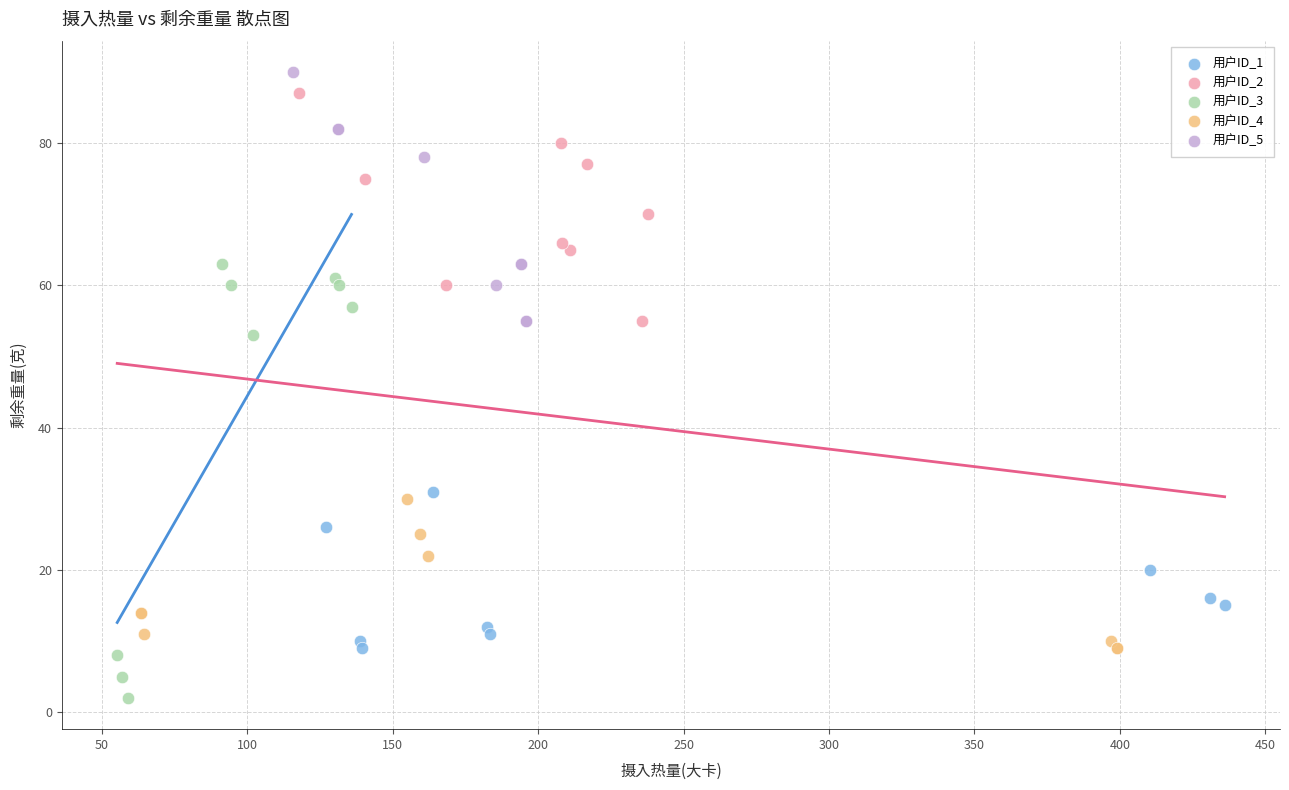

Which series has the widest spread of Y values?

用户ID_3